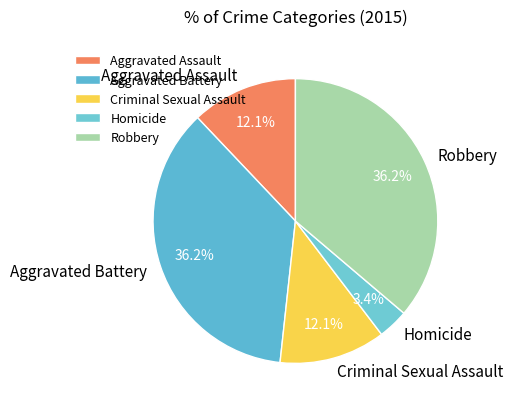

Which category has the smallest portion of the pie?

Homicide